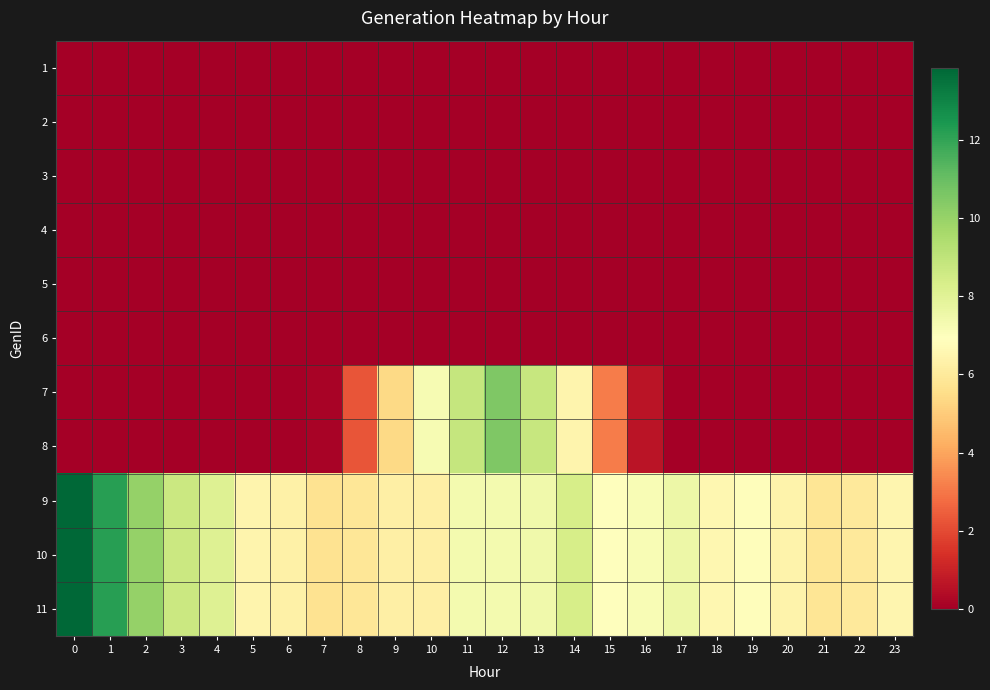

At how many categories does at least one series exceed 11?

2